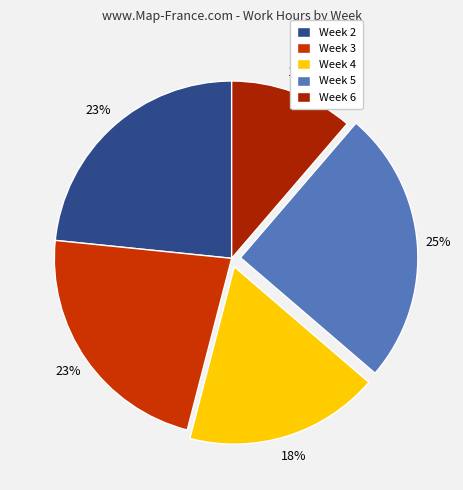

How many segments does this pie chart have?

5